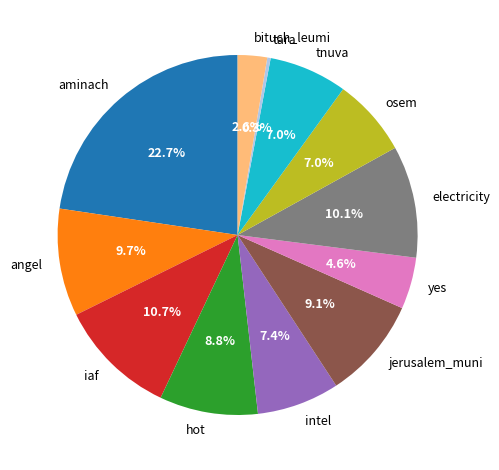

Is there any slice that represents more than half of the pie?

No